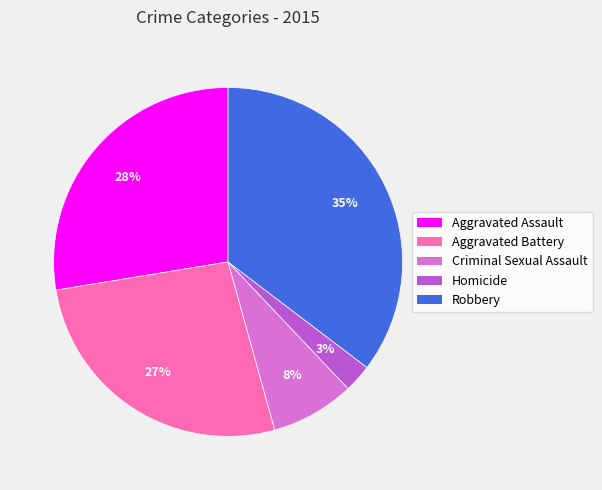

Rank the categories by value from lowest to highest.

Homicide, Criminal Sexual Assault, Aggravated Battery, Aggravated Assault, Robbery